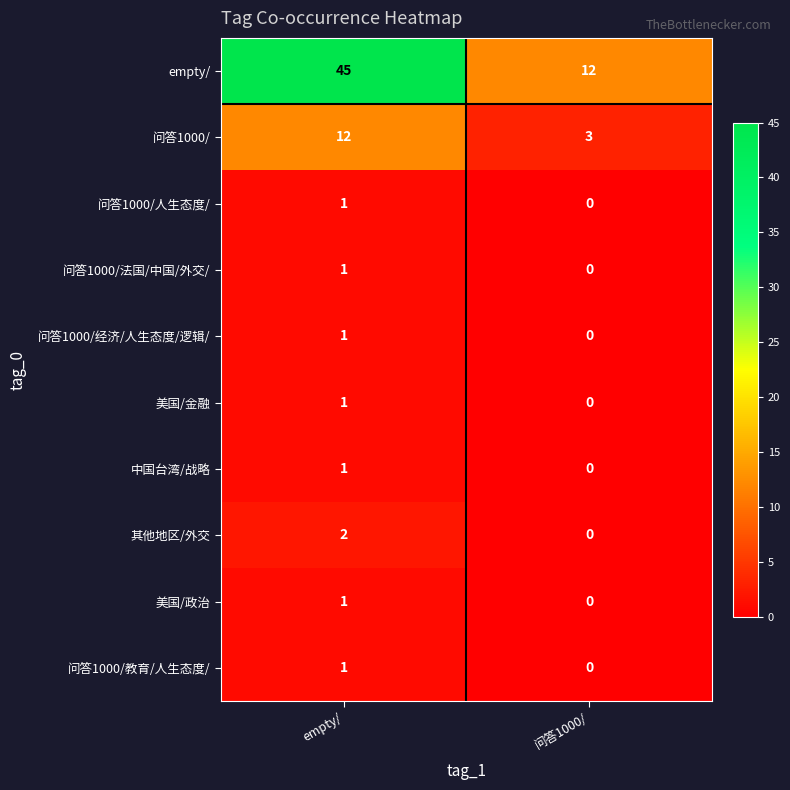

List the labels in order of 问答1000/法国/中国/外交/ value, smallest first.

问答1000/, empty/